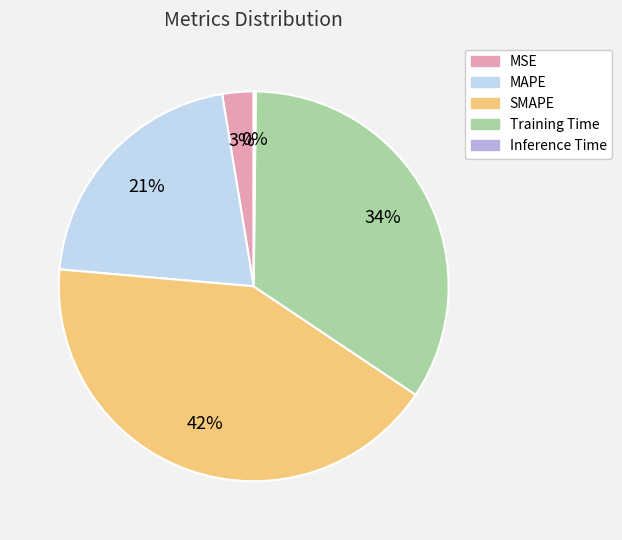

To the nearest percent, what is the average slice percentage?

20%